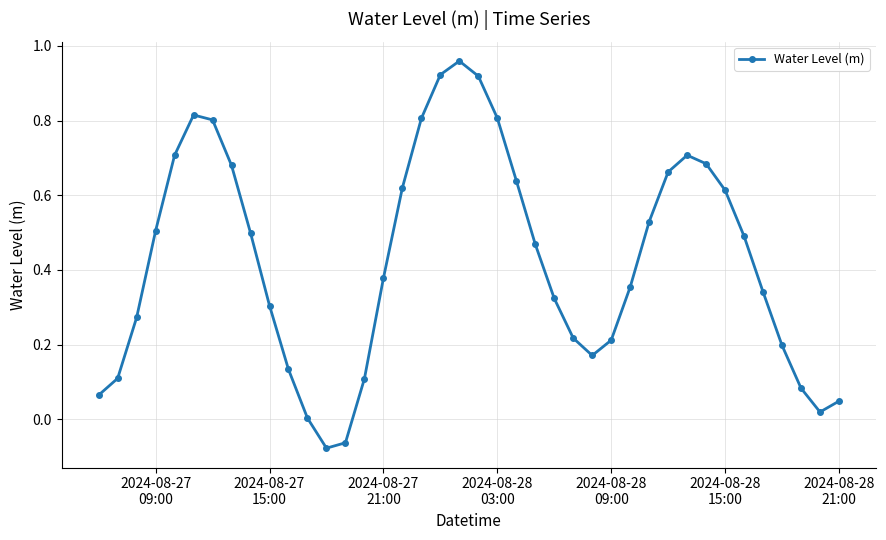

How many points are higher than both their immediate neighbors (excluding endpoints)?

3